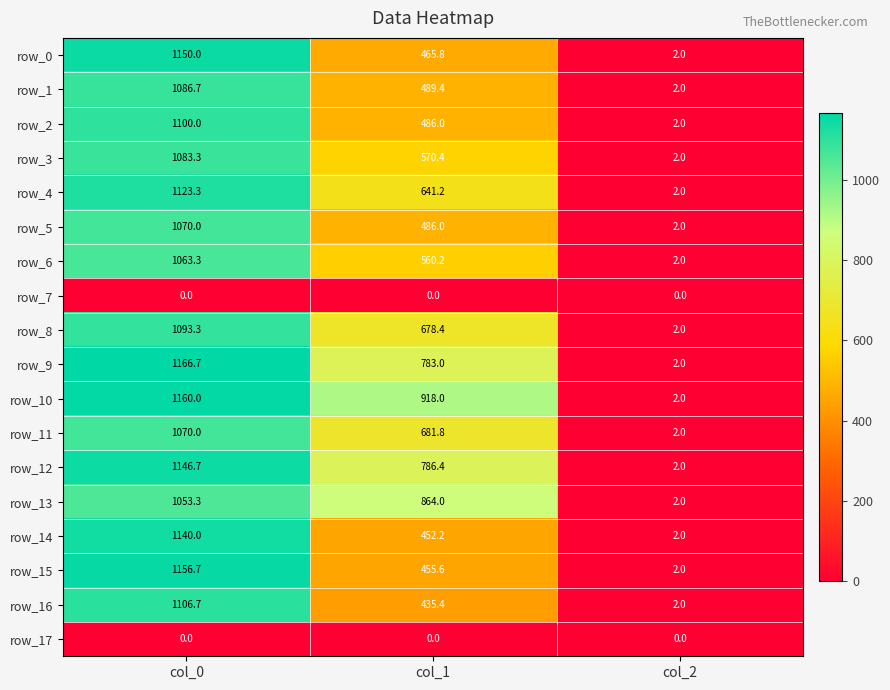

Is it true that row_6 equals 2.0 at col_2?

True